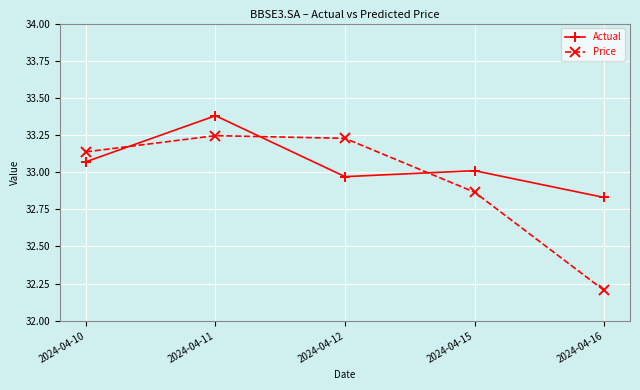

At 2024-04-16, list the series in order from smallest to largest.

Price, Actual